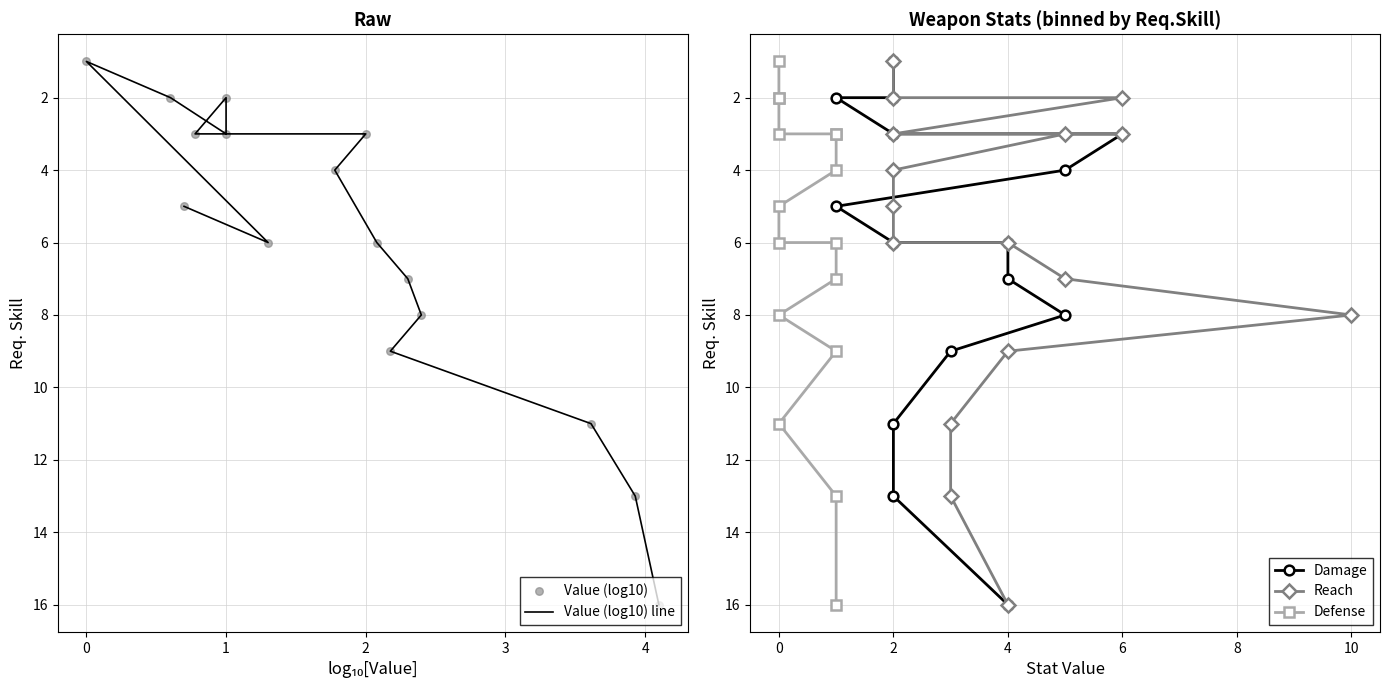

Which series contains the highest Y value?

Value (log10) line